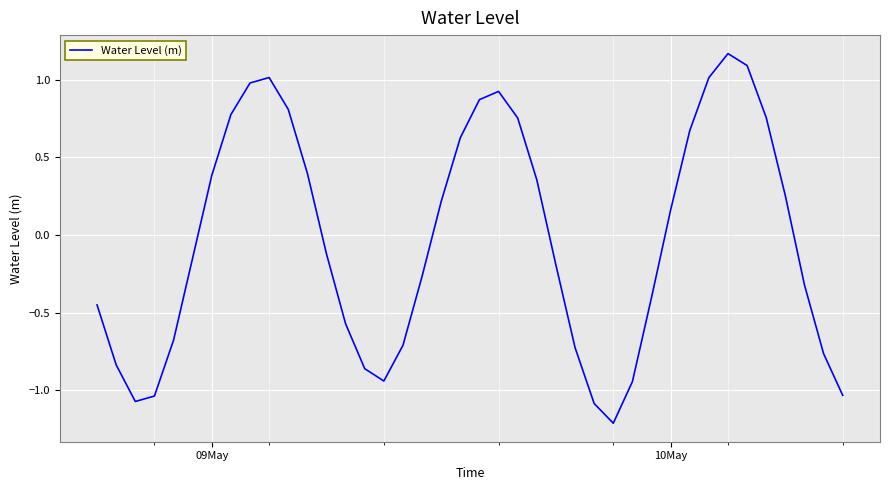

What is the difference between the maximum and minimum values?

2.4